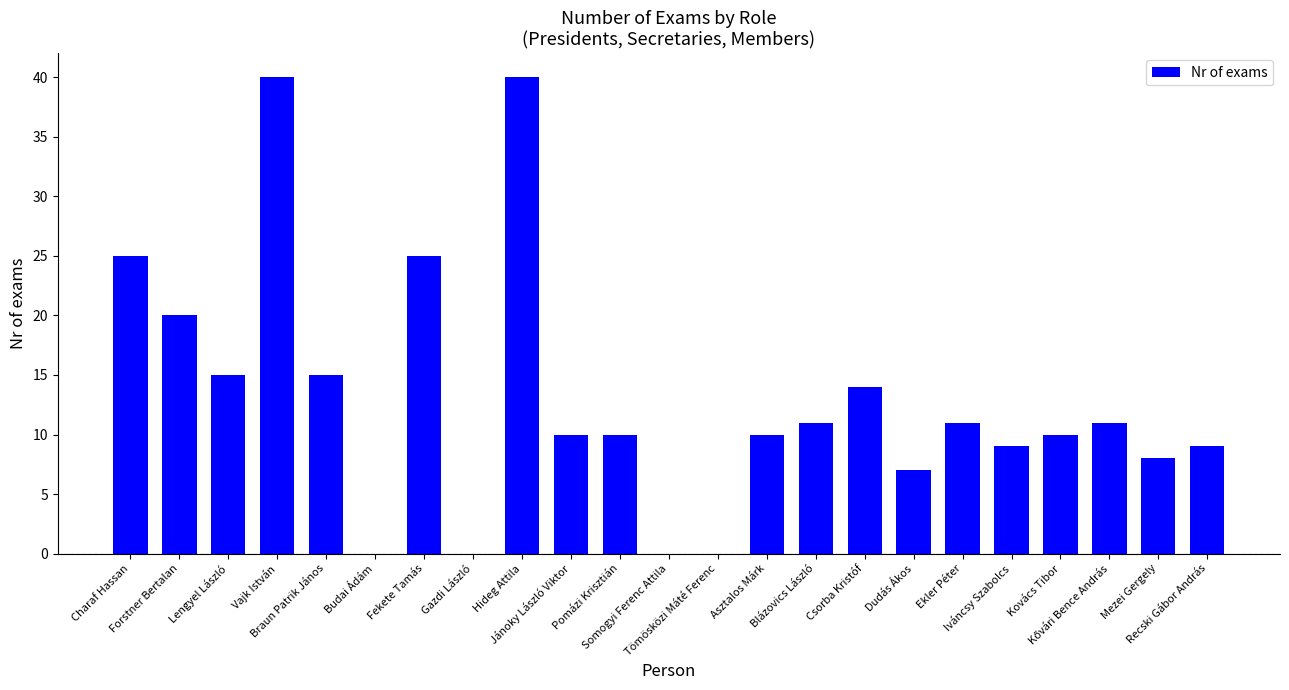

Are the bars grouped side by side (vs. stacked)?

No